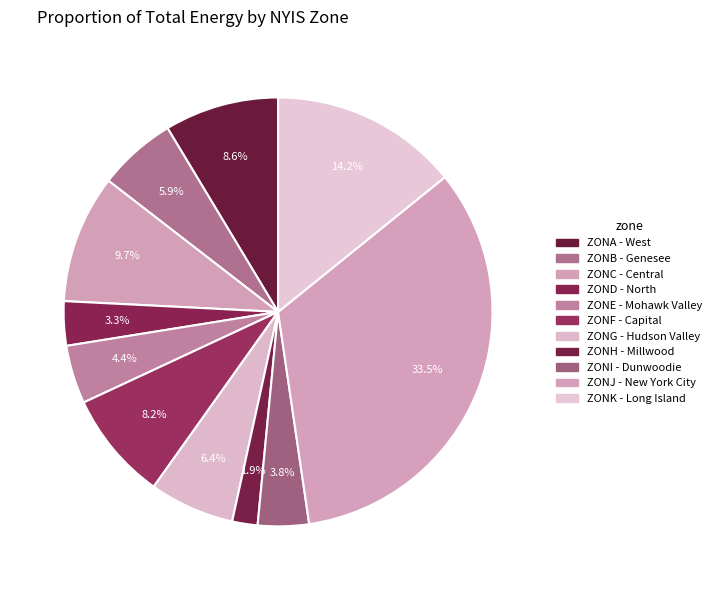

To the nearest percent, what is the average slice percentage?

9%